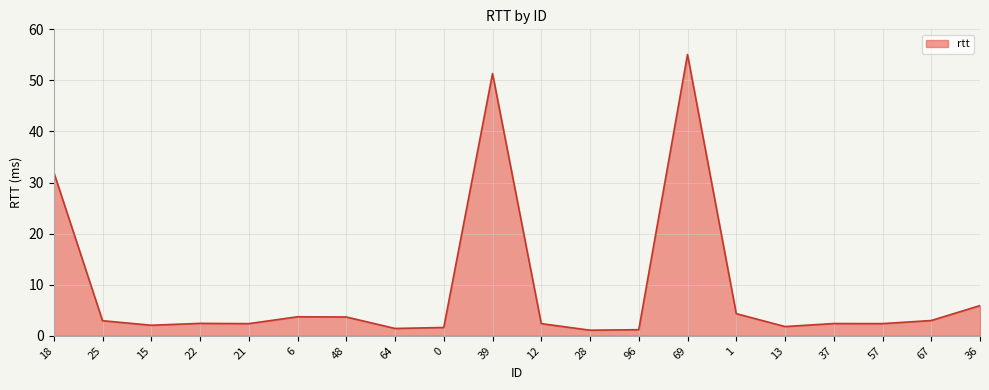

What position from the right is 22?

17